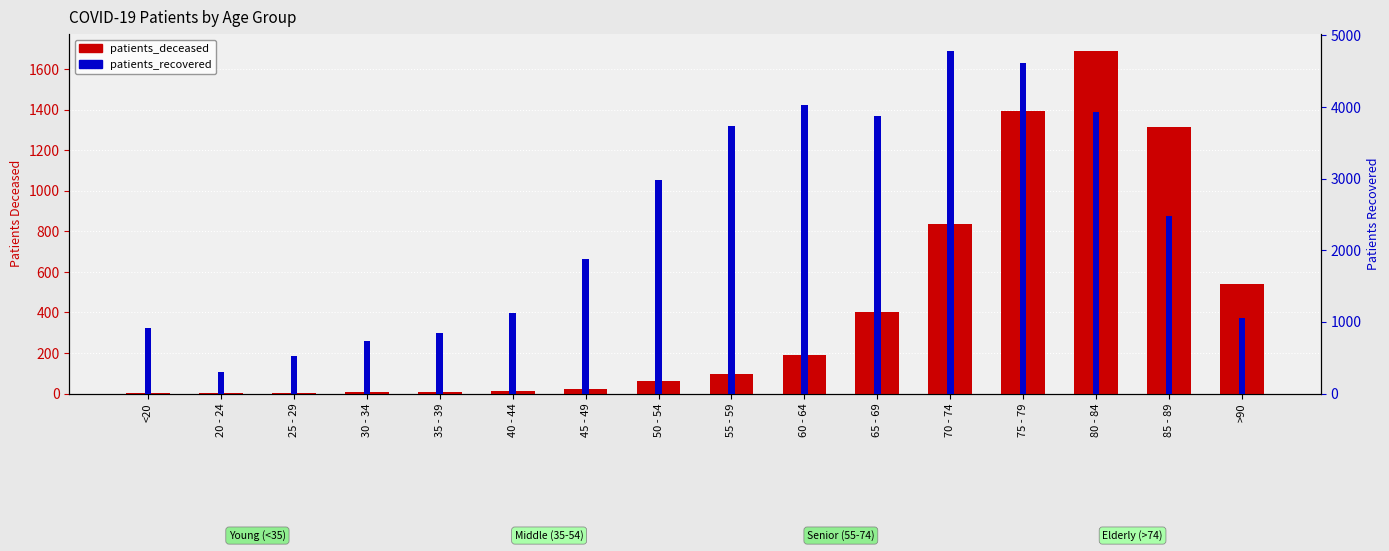

How many categories are shown in the chart?

16